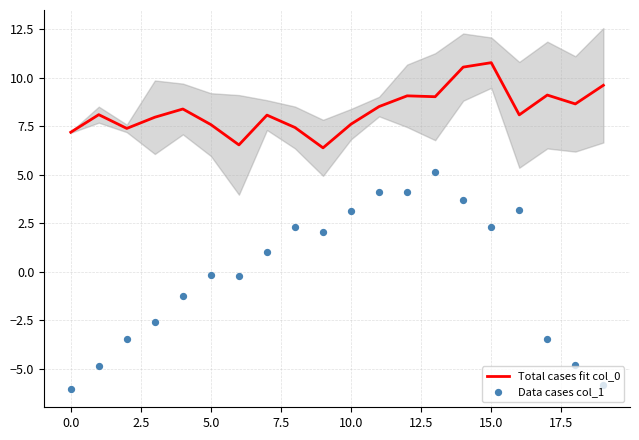

Which series contains the highest Y value?

Total cases fit col_0